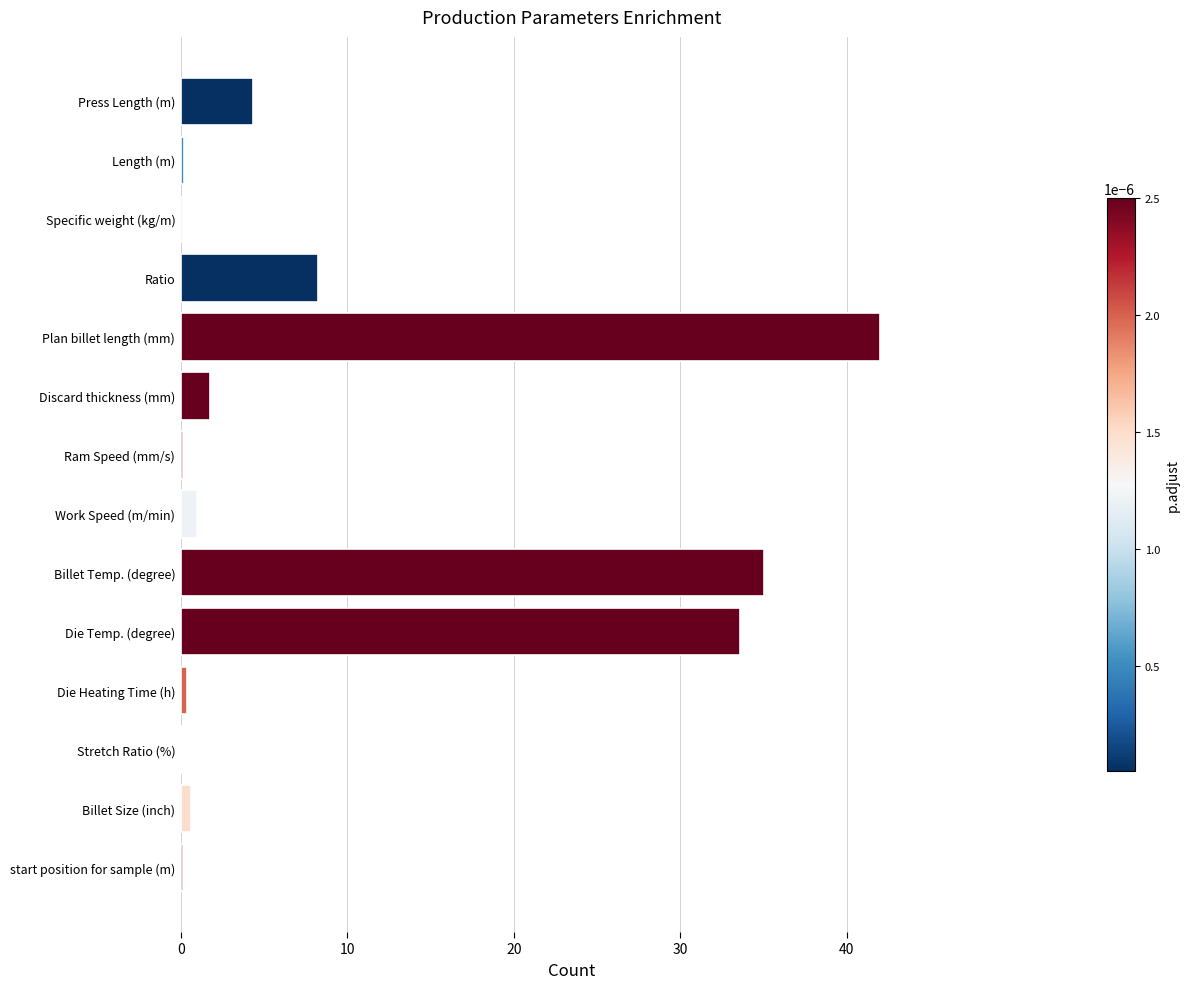

Is it true that the value at Die Temp. (degree) is 33.6?

True